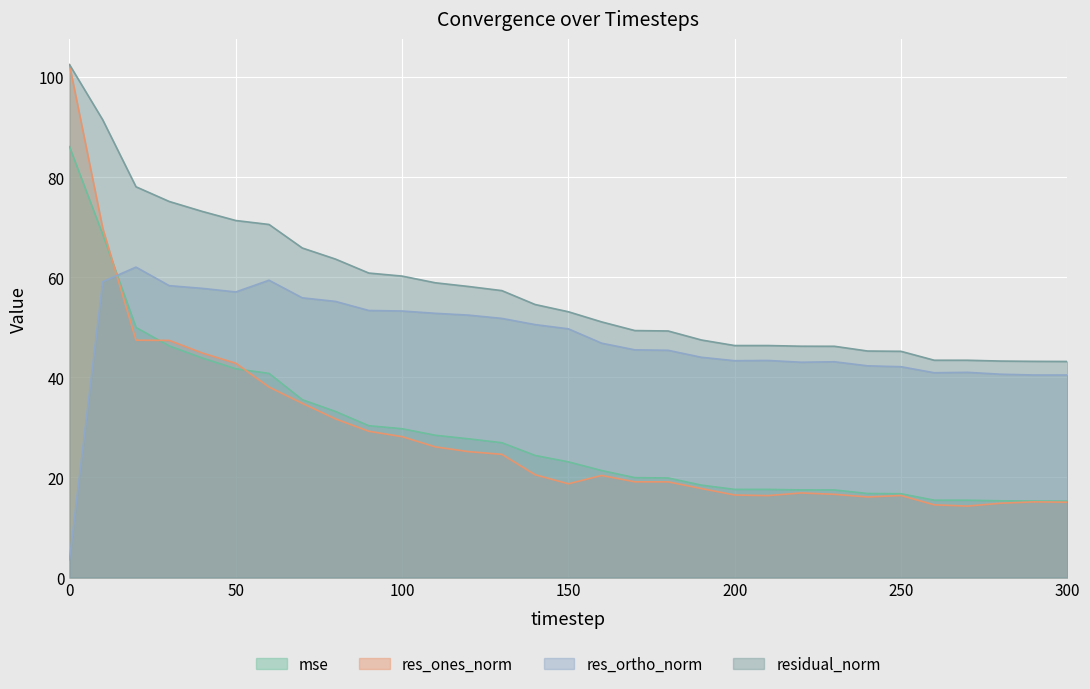

What is the smallest value displayed?

3.6